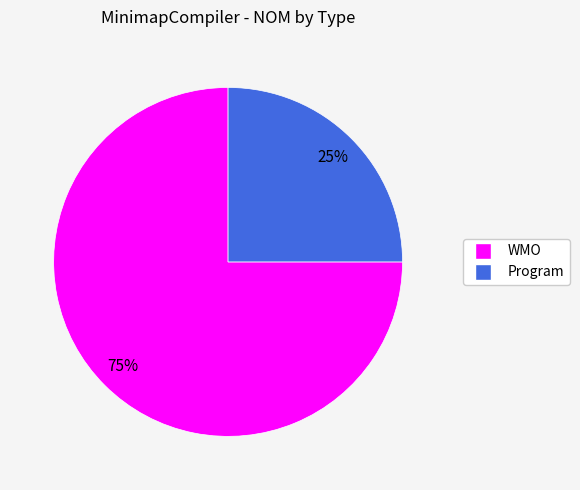

To the nearest percent, what percentage of the pie is Program?

25%